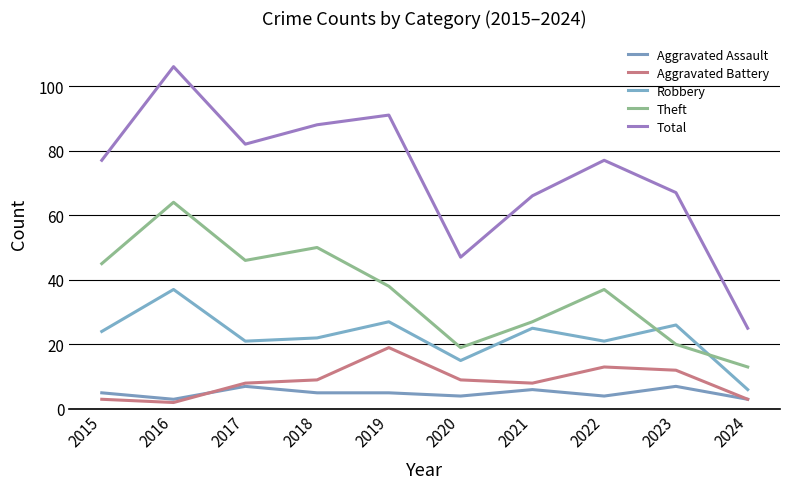

Where is the first local minimum for Aggravated Assault?

2016